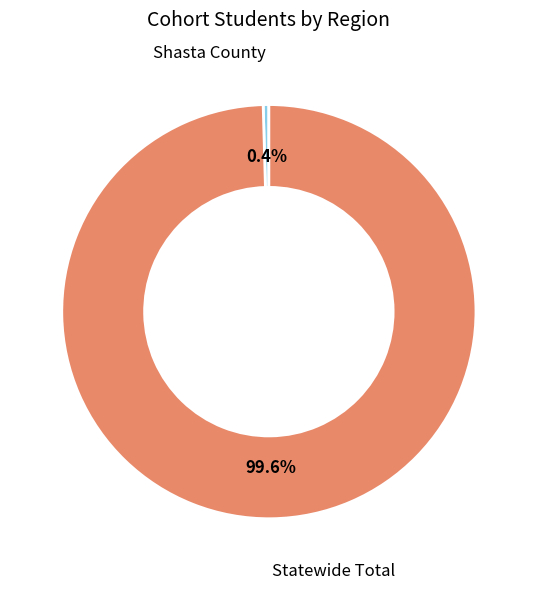

To the nearest percent, what is the difference between the Shasta County and Statewide Total slice percentages?

99%